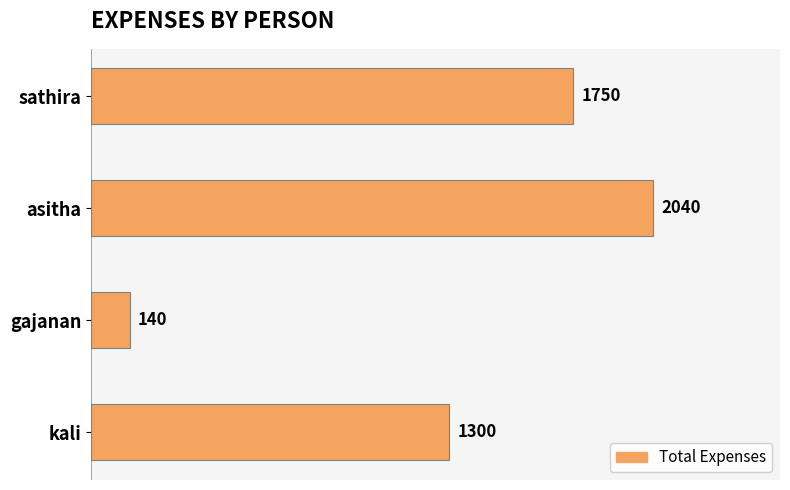

Reading top to bottom, transcribe all the data shown in this chart.

1750	2040	140	1300